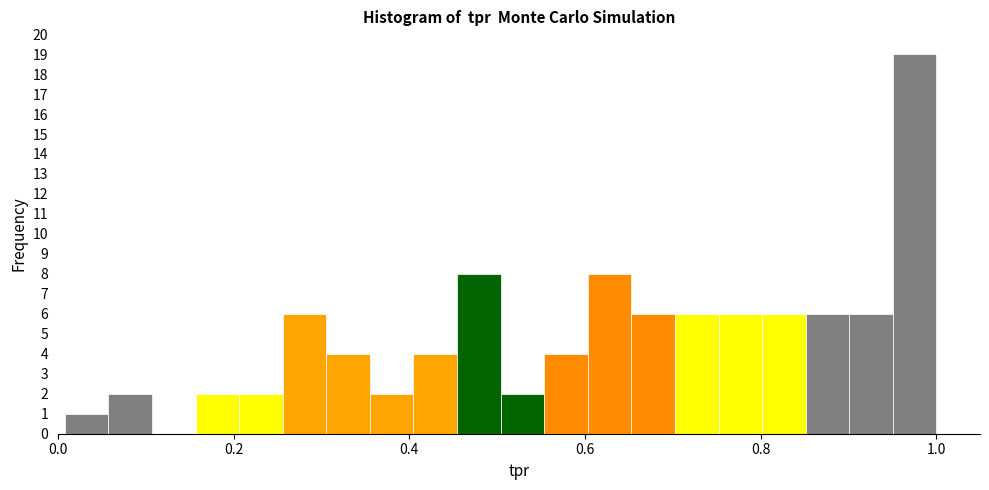

Around what value on the x-axis is the tallest bar? Give the approximate position of its centre, as read against the axis.

0.98